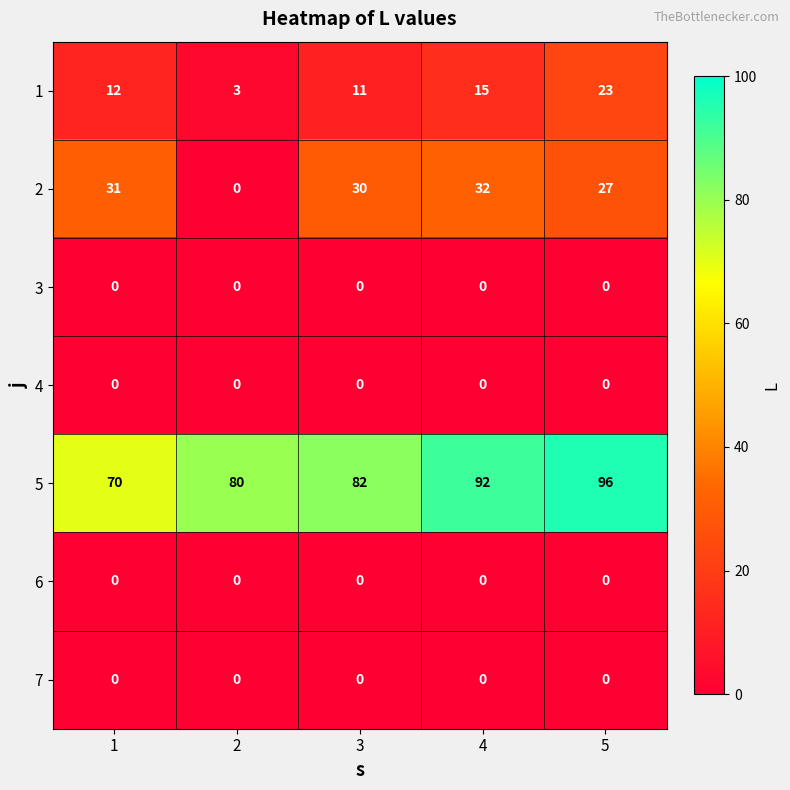

True or false: 3 has a value of 0 at 5.

True